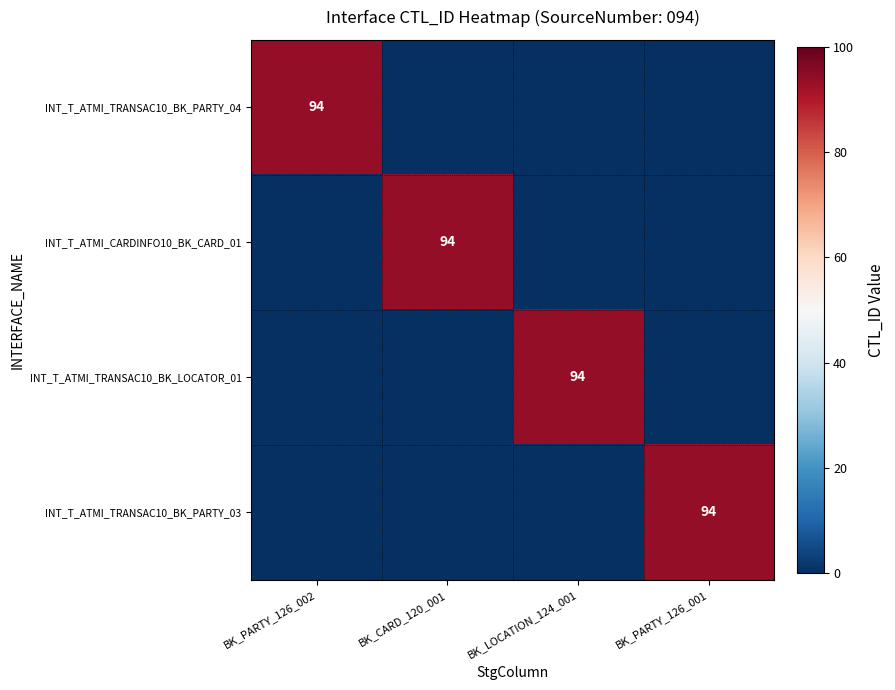

Rank the categories by INT_T_ATMI_TRANSAC10_BK_PARTY_03 value from highest to lowest.

BK_PARTY_126_001, BK_PARTY_126_002, BK_CARD_120_001, BK_LOCATION_124_001